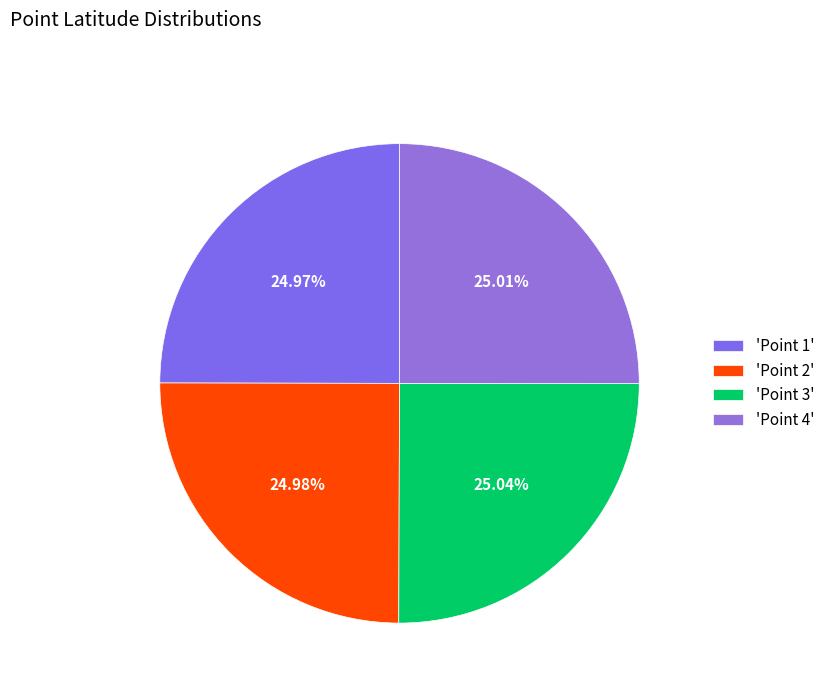

How many segments does this pie chart have?

4